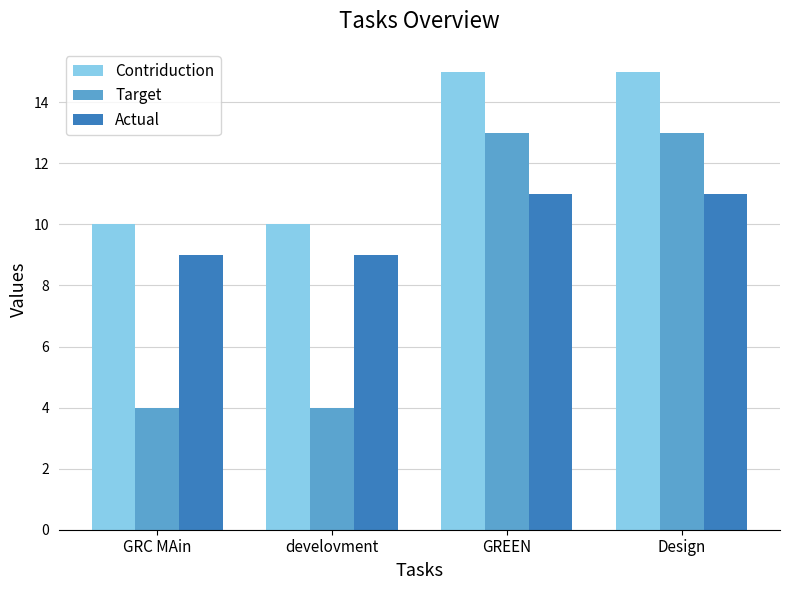

Rank the series by their average value, from lowest to highest.

Target, Actual, Contriduction